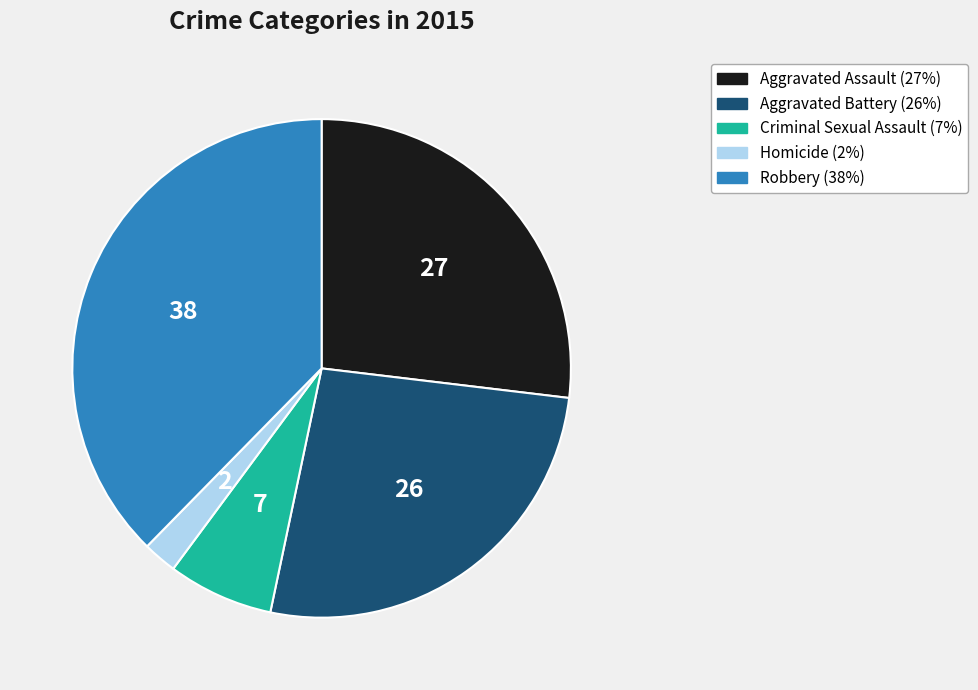

Approximately how many times larger is the value at Aggravated Assault compared to Robbery?

0.7